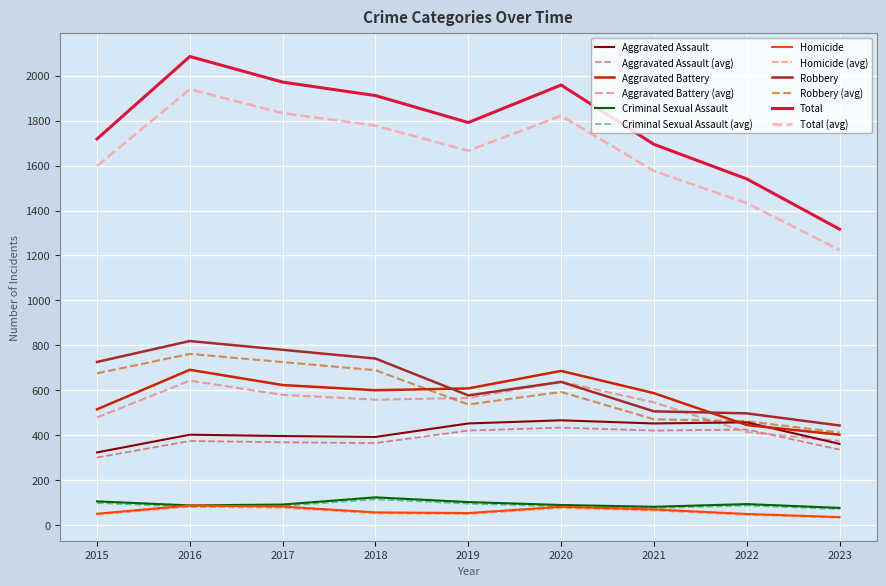

What is the difference between the maximum and minimum values in the Robbery series?

376.0